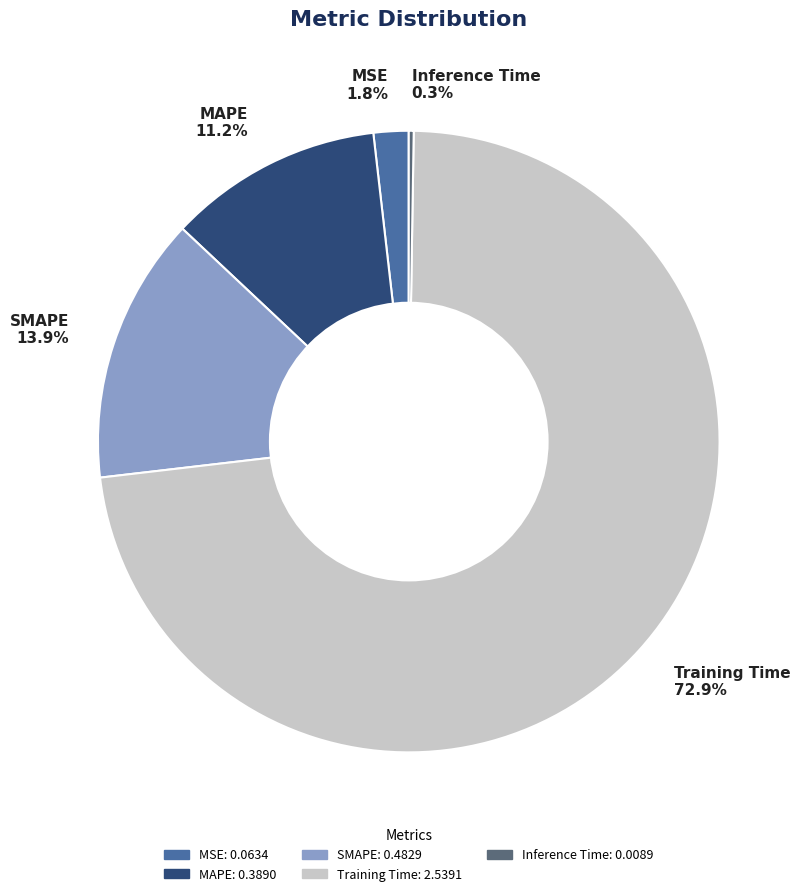

What percentage do MSE and MAPE together represent?

13.0%